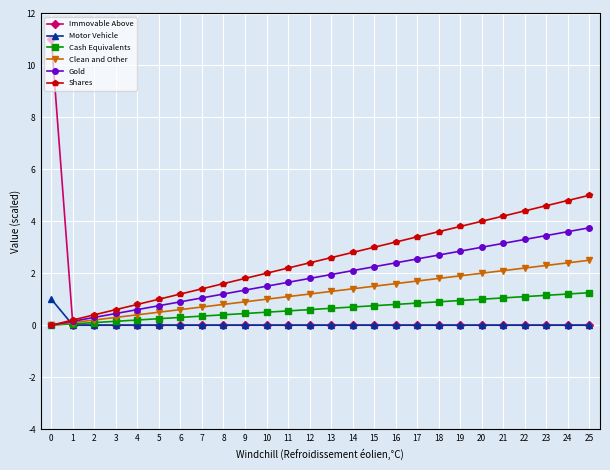

Which series changed the most between 8 and 25?

Shares